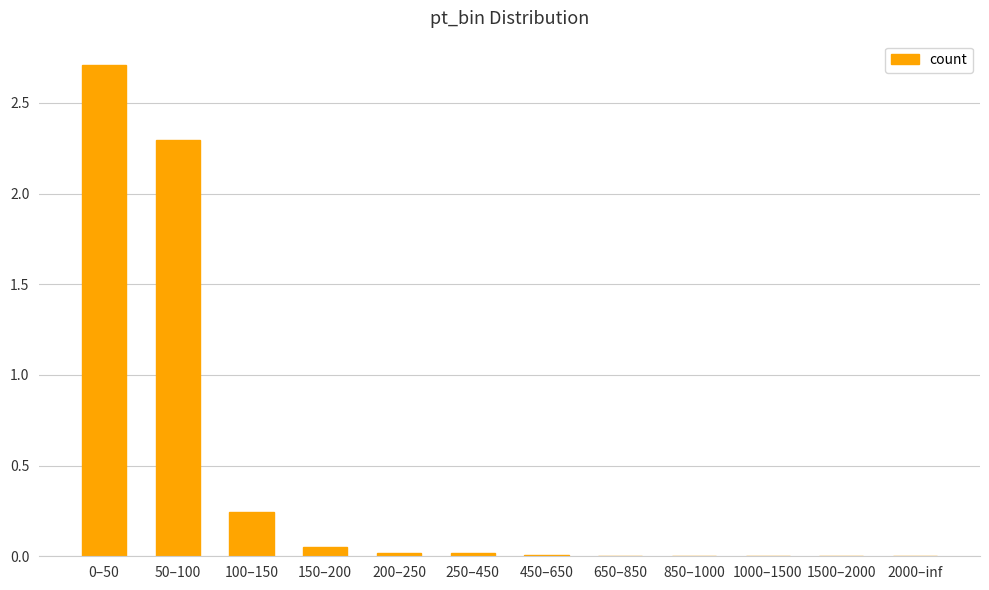

The value at 100–150 is 0.4. True or false?

False